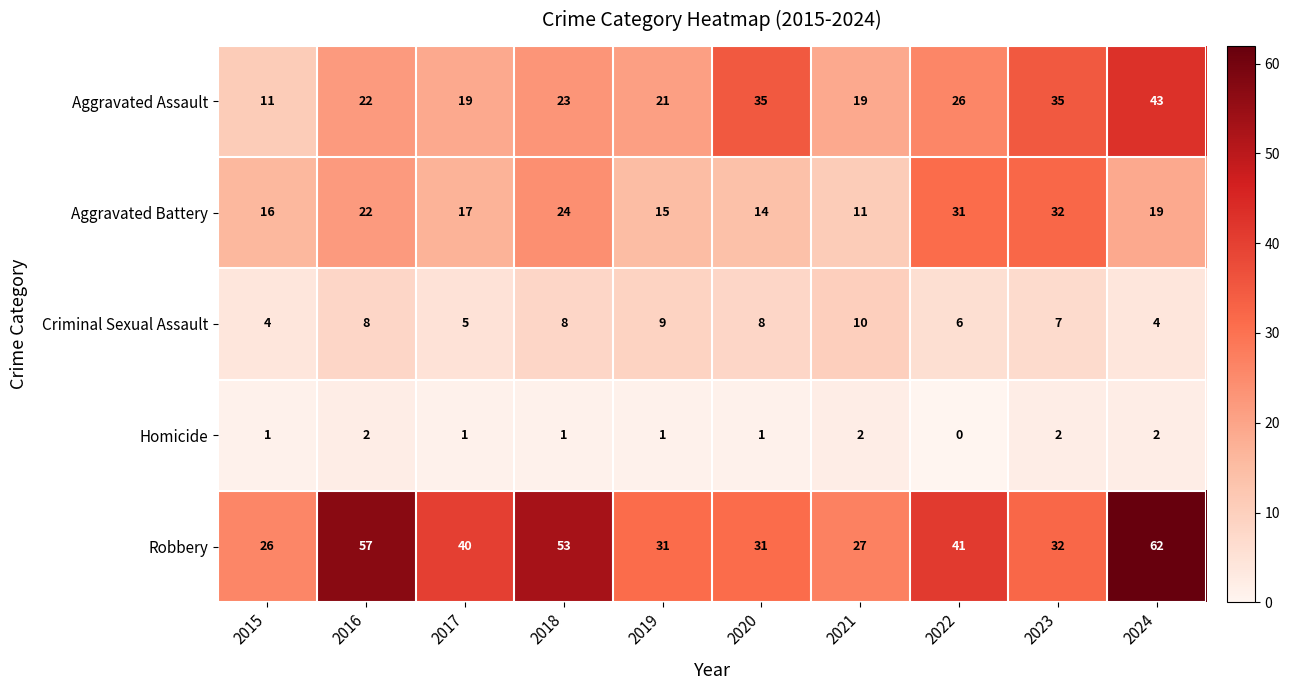

Count the Criminal Sexual Assault values in the range 5 to 8.

6